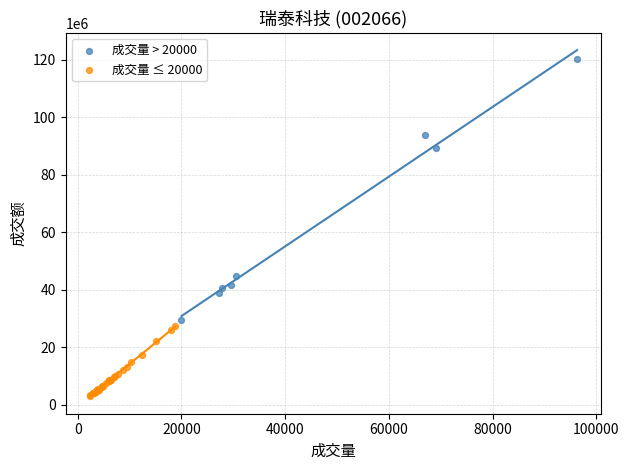

What are all the series names shown in the legend?

成交量 > 20000, 成交量 ≤ 20000